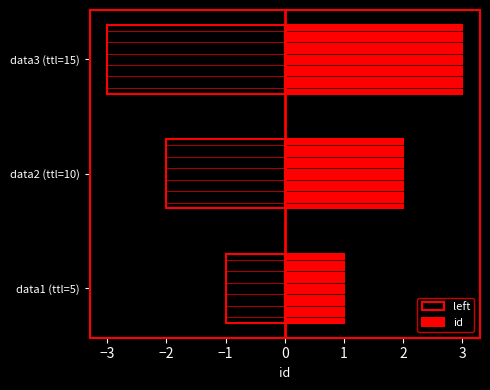

Rank the series at data2 (ttl=10) from highest to lowest value.

id, left